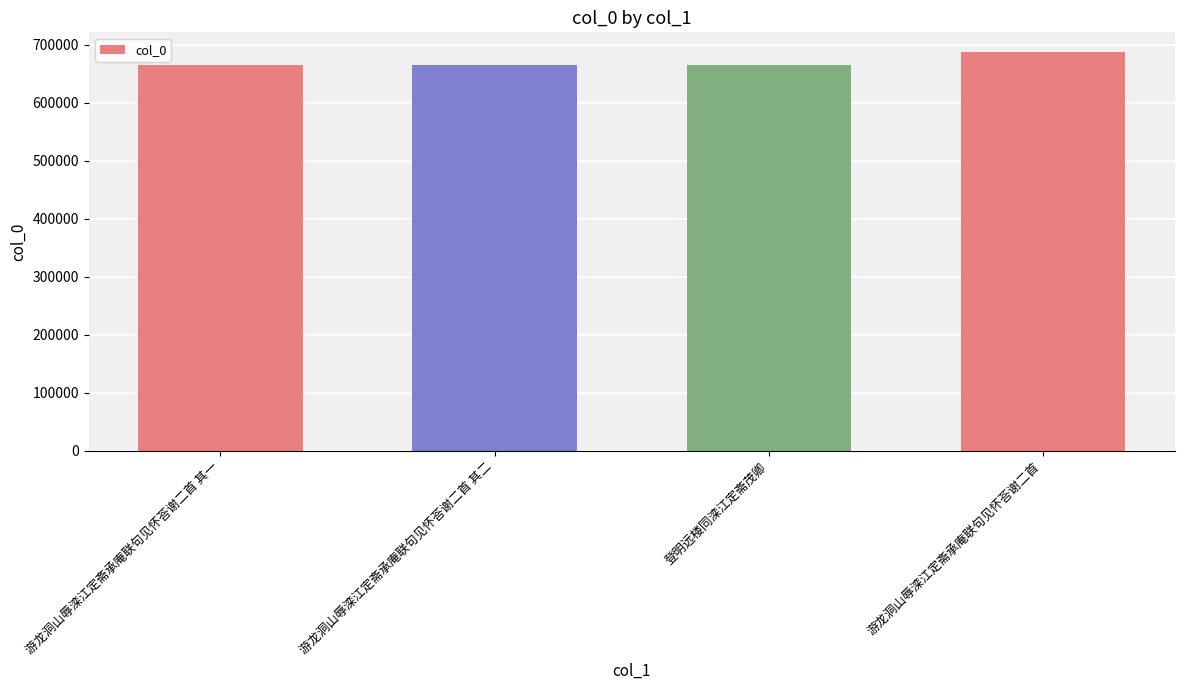

What is the change in value from 游龙洞山辱滦江定斋承庵联句见怀荅谢二首 其一 to 登明远楼同滦江定斋茂卿?

-2